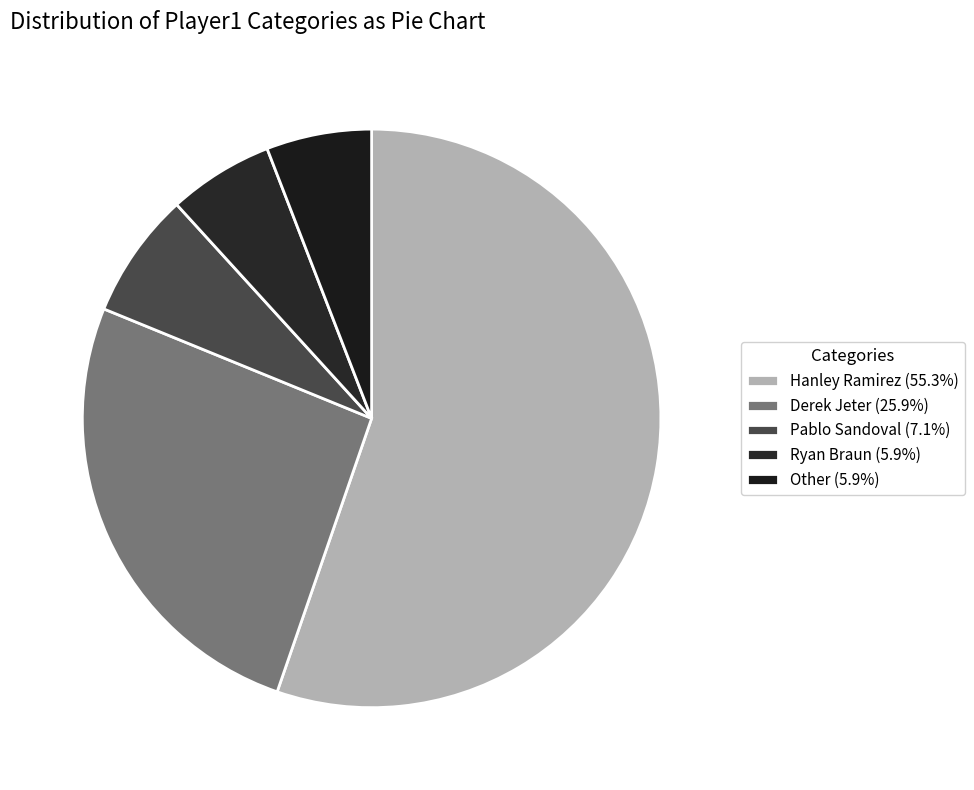

What is the change in value from Pablo Sandoval to Ryan Braun?

-1